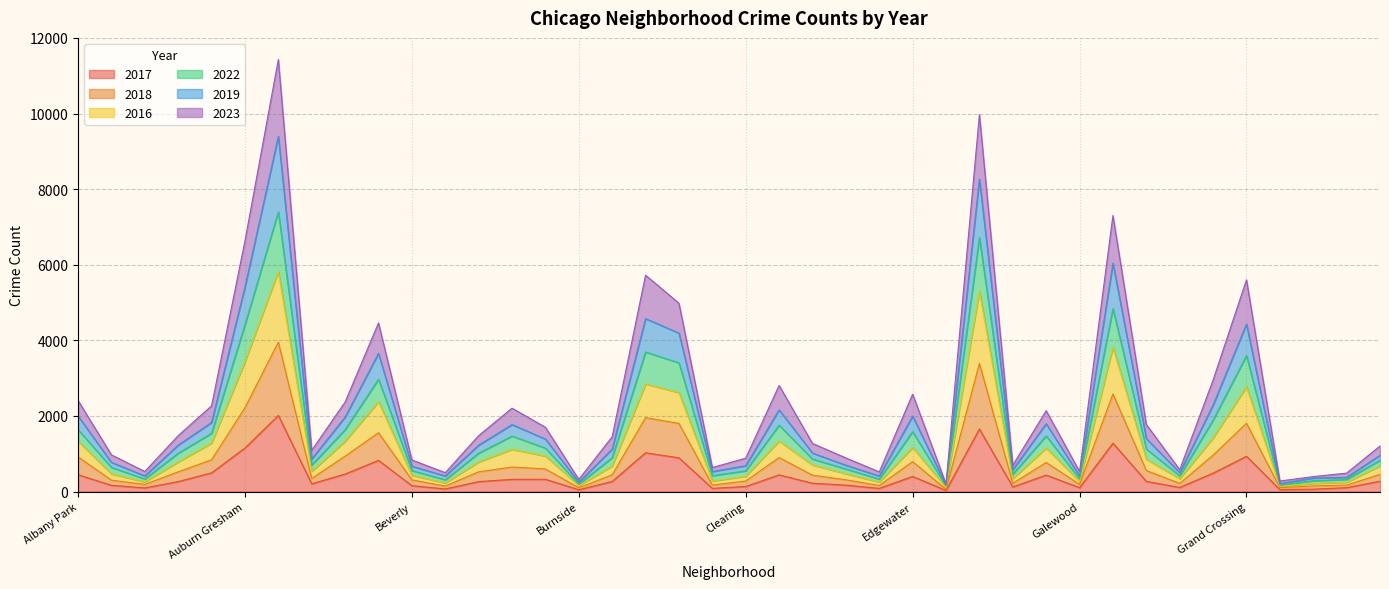

List the labels in order of 2022 value, smallest first.

Edison Park, Grant Park, Burnside, Greektown, Hegewisch, Boystown, East Village, Galewood, Armour Square, Gold Coast, Chinatown, Fuller Park, Beverly, Clearing, East Side, Archer Heights, Avalon Park, Hermosa, Dunning, Calumet Heights, Bridgeport, Bridgeport, Bucktown, Garfield Ridge, Gage Park, Brighton Park, Ashburn, Avondale, Albany Park, Edgewater, Douglas, Grand Boulevard, Belmont Cragin, Chicago Lawn, Grand Crossing, Chatham, Auburn Gresham, Garfield Park, Englewood, Austin